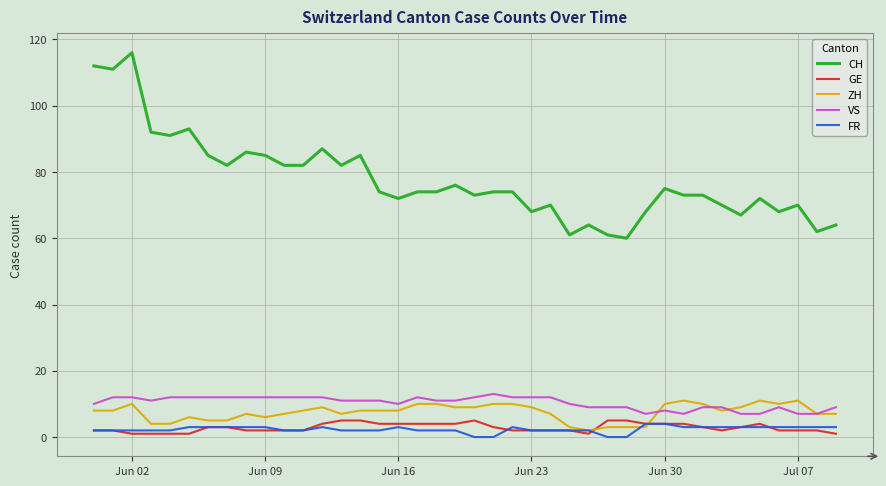

Which series has the largest range (max minus min)?

CH